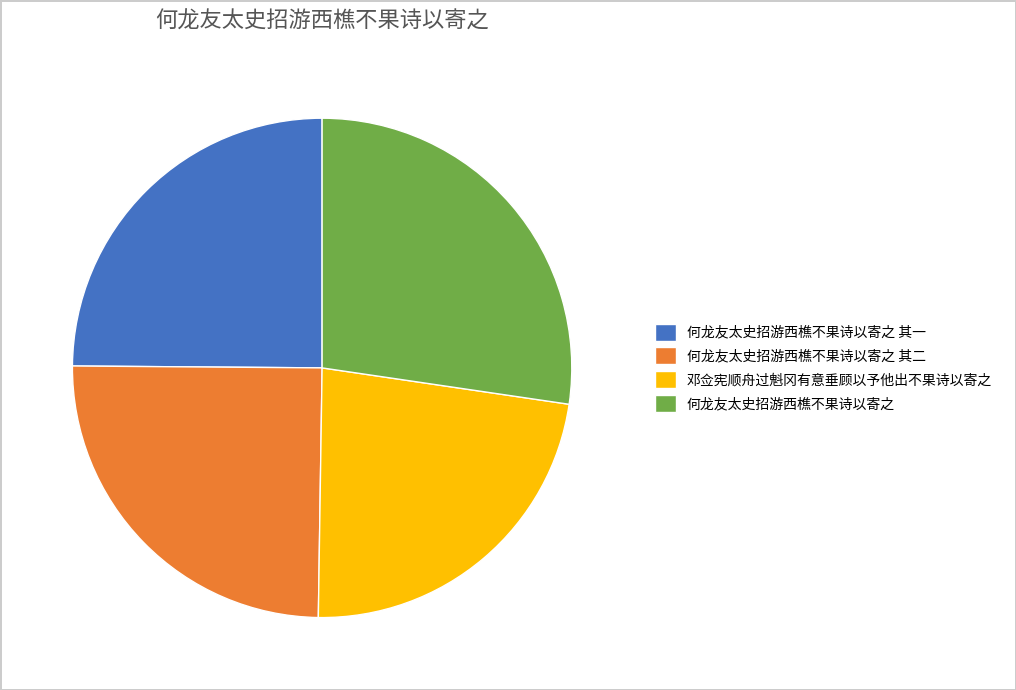

How many segments does this pie chart have?

4